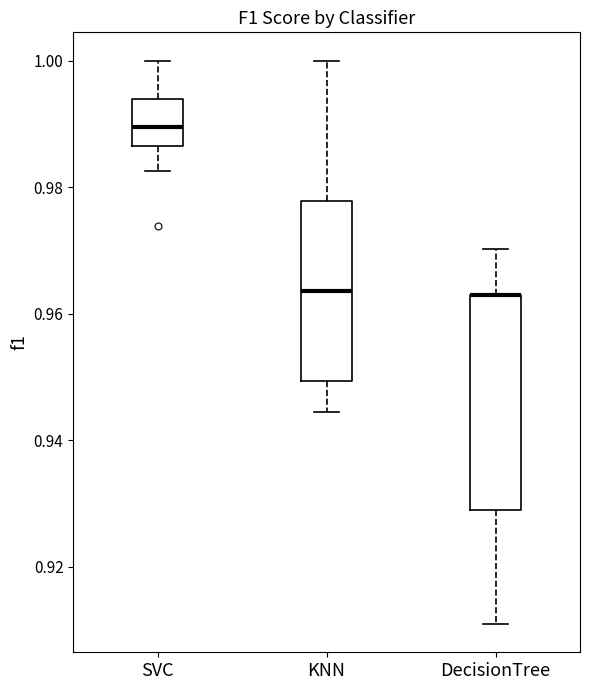

Where is the lower edge of the box for KNN on the y-axis? The values are not printed on the chart, so give them approximately, as read against the axis.

0.950